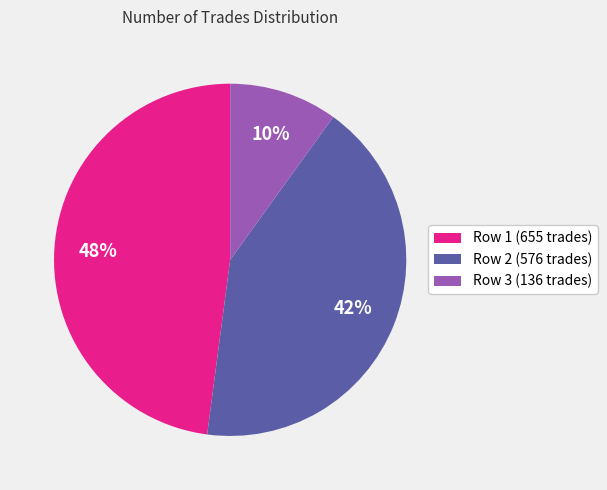

Which slice is the smallest?

Row 3 (136 trades)